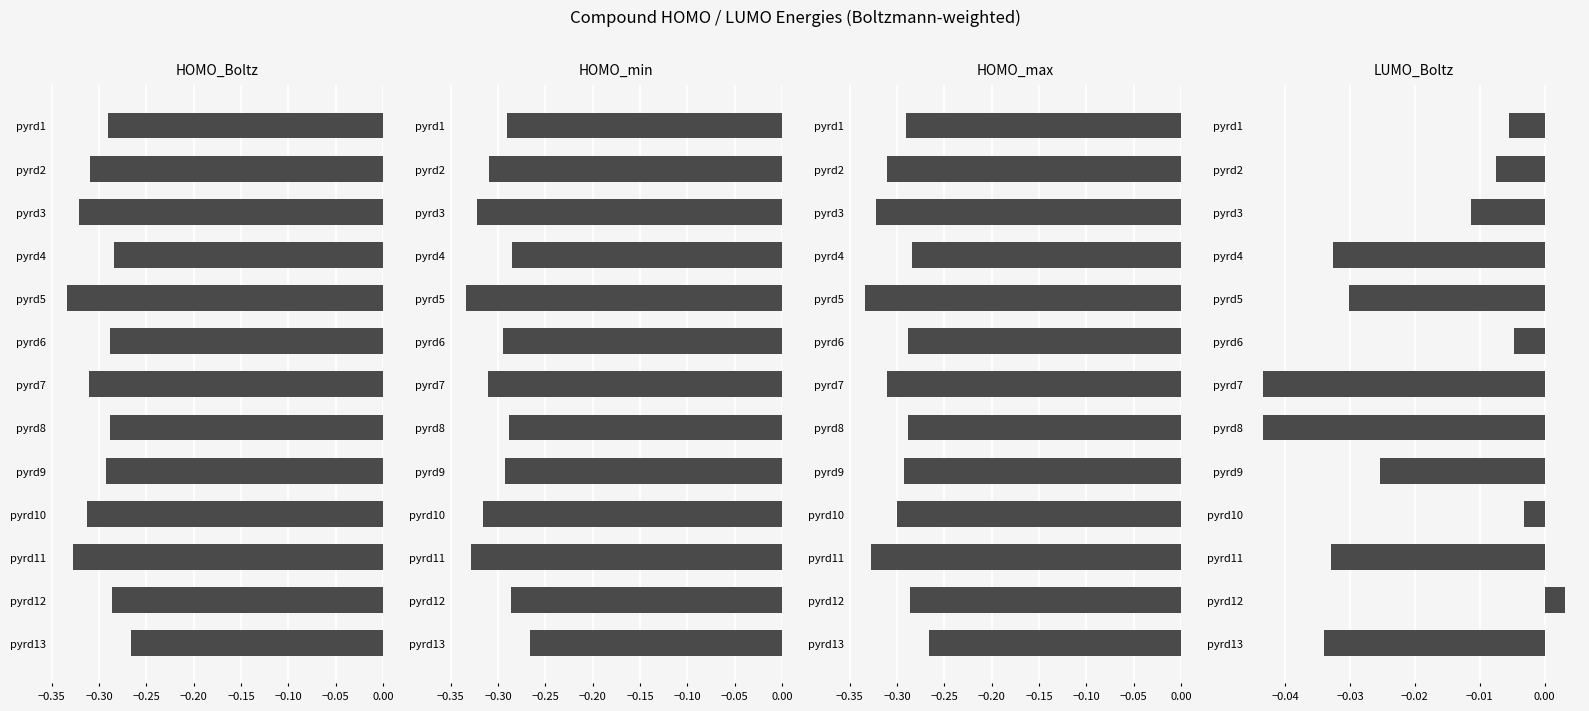

What is the value of the HOMO_Boltz bar at the 12th from the left?

-0.3